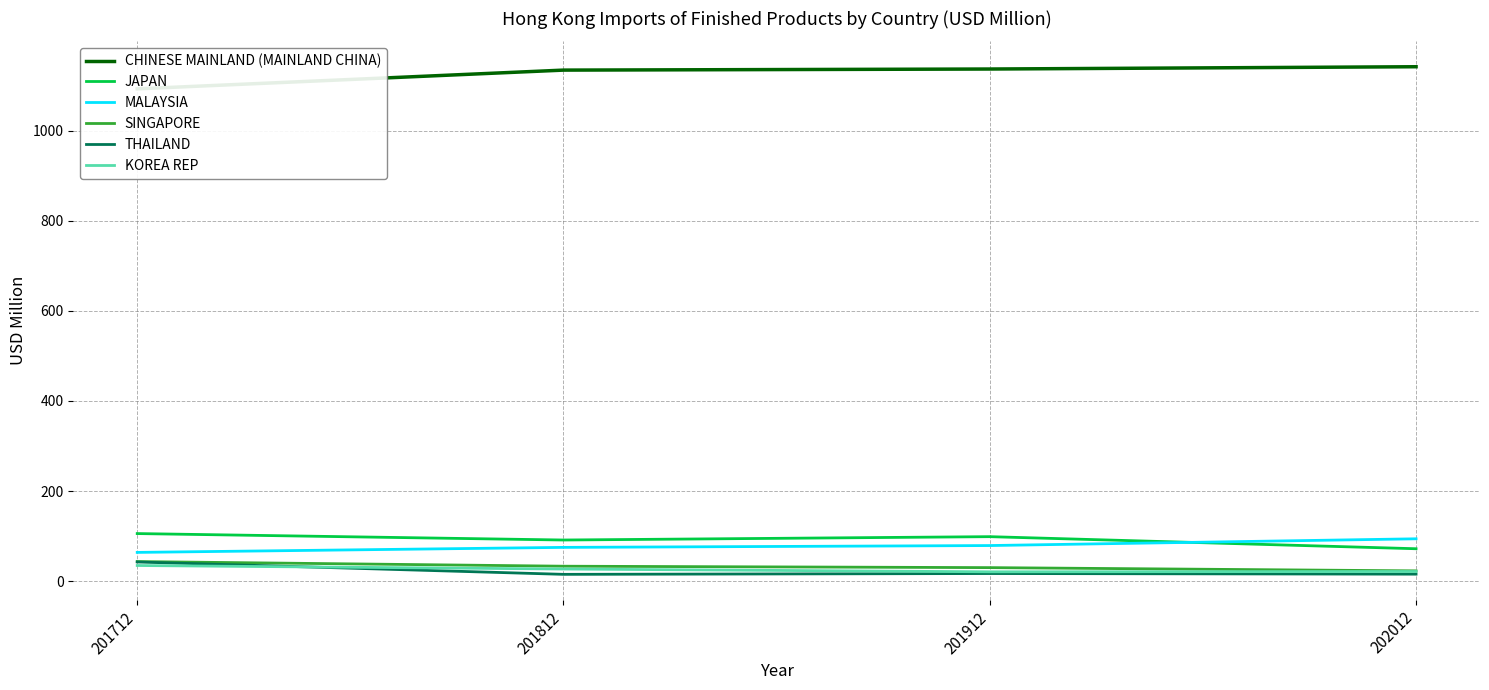

Is this an area chart (filled region under the line)?

No